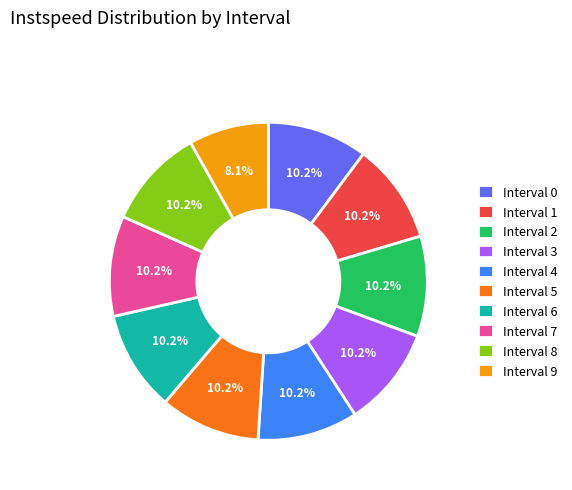

Does any single category account for the majority?

No